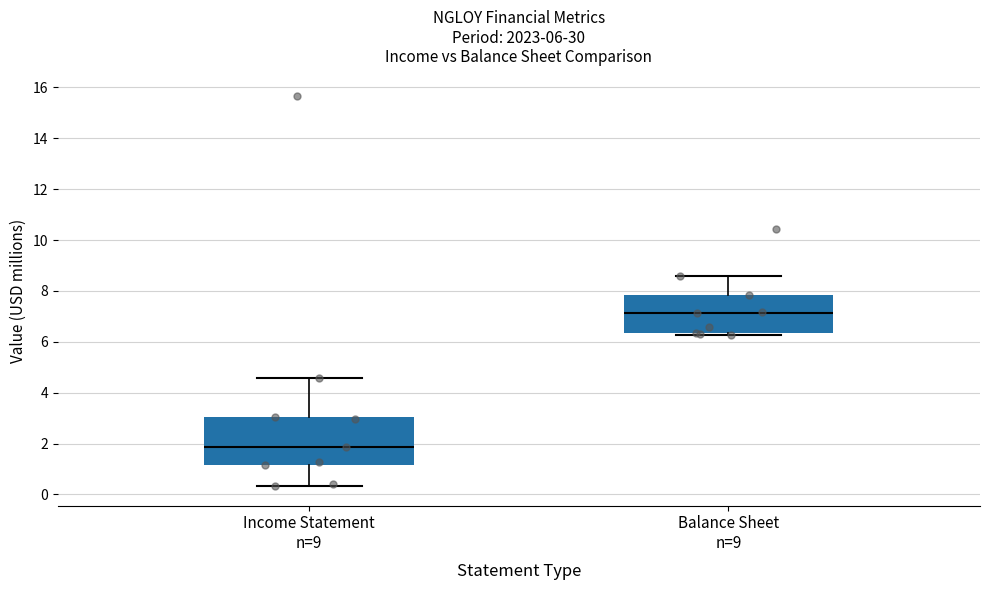

Which box is the tallest, from its lower edge to its upper edge?

Income Statement n=9